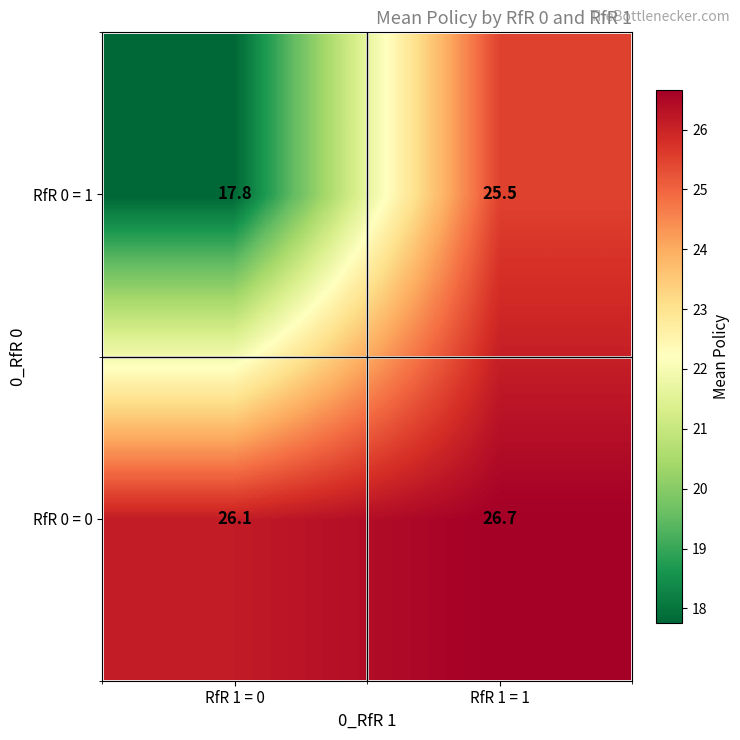

Reading right to left, extract all data points from this chart.

RfR 0 = 1: RfR 1 = 1=25.5	RfR 1 = 0=17.8
RfR 0 = 0: RfR 1 = 1=26.7	RfR 1 = 0=26.1